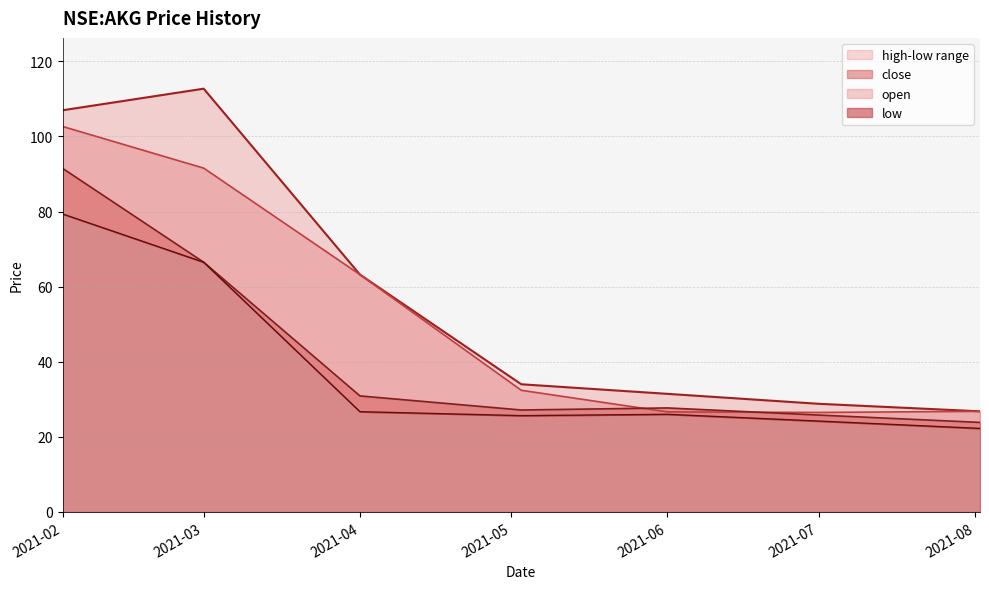

Rank the series by their maximum value, from highest to lowest.

high line, open line, close line, low line